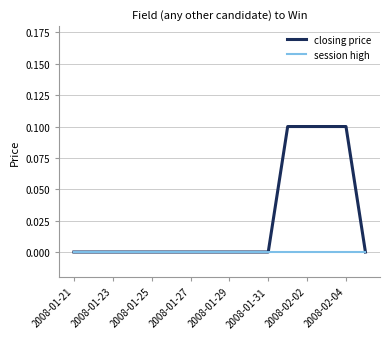

What is the maximum value shown in the chart?

0.1